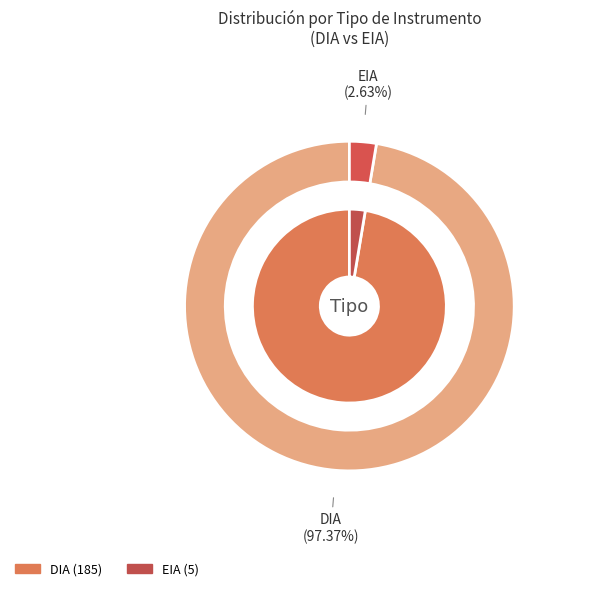

Is the sum of EIA and DIA greater than half?

Yes